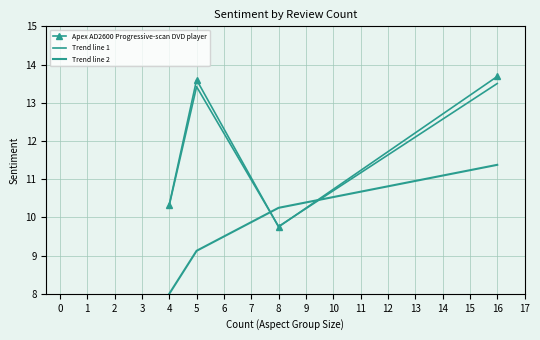

Reading left to right, transcribe all the data shown in this chart.

Apex AD2600 Progressive-scan DVD player: 4=10.3	5=13.6	8=9.8	16=13.7
Trend line 1: 4=10.3	5=13.4	8=9.8	16=13.5
Trend line 2: 4=8.0	5=9.1	8=10.2	16=11.4